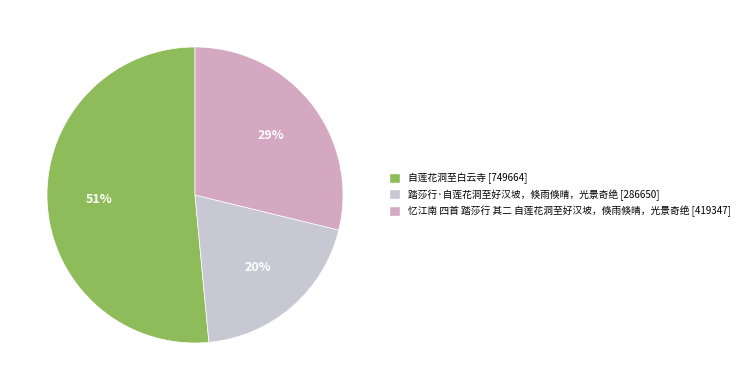

To the nearest percent, what is the average slice percentage?

33%